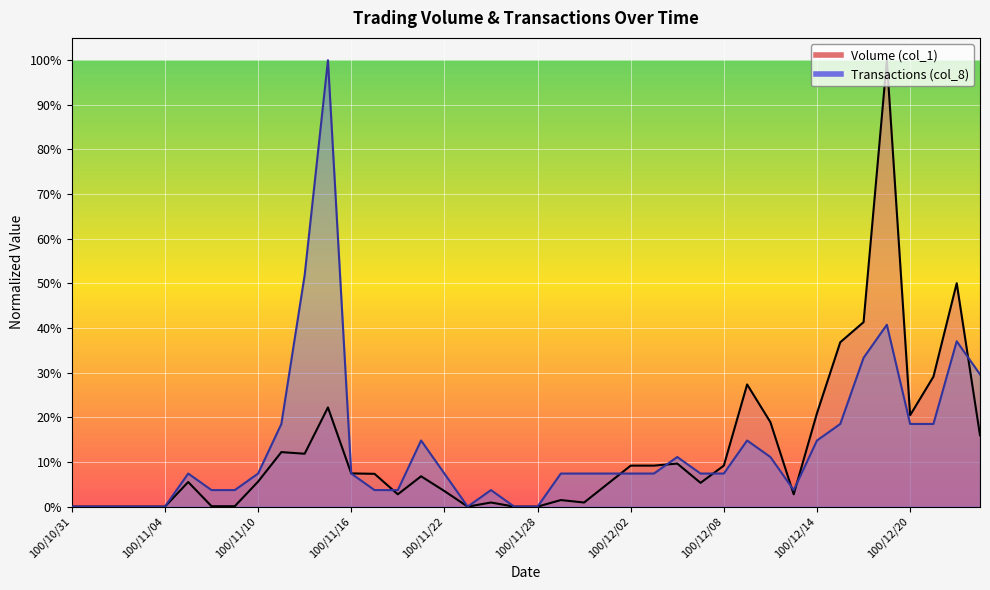

What are all the series names shown in the legend?

Volume (col_1), Transactions (col_8)